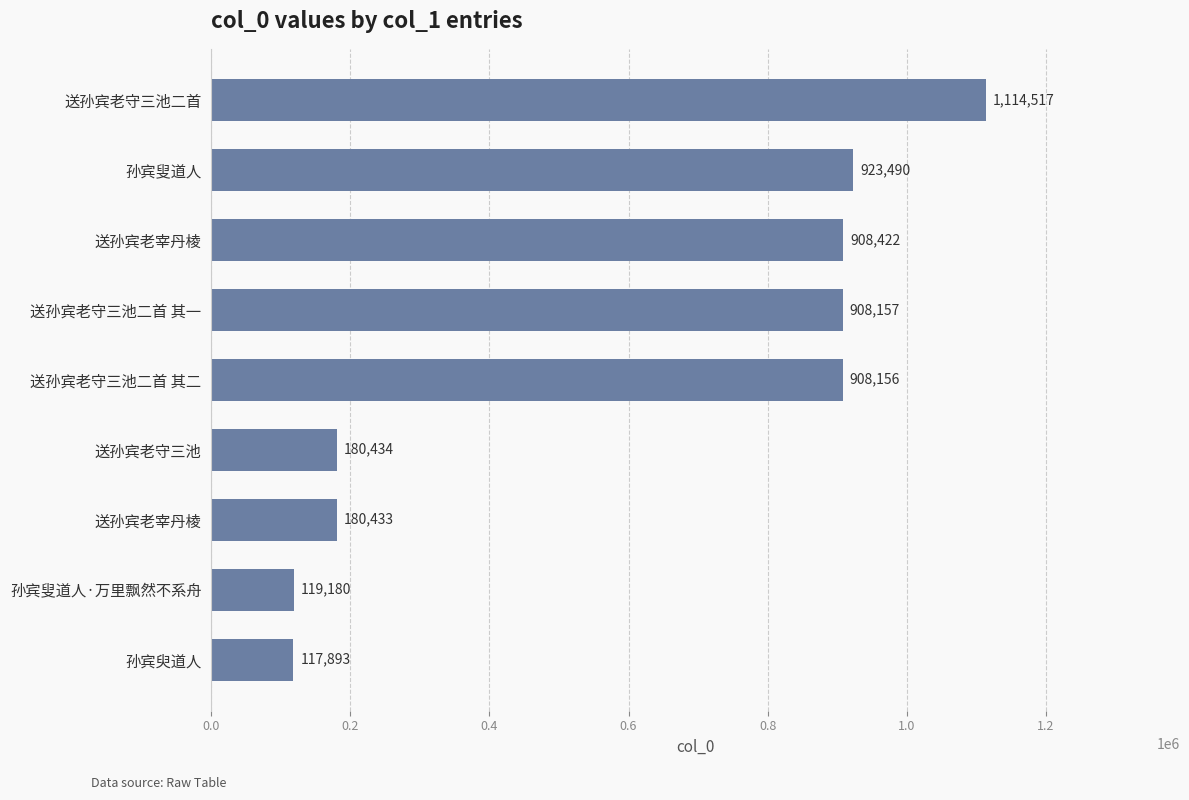

What is the average value?

595631